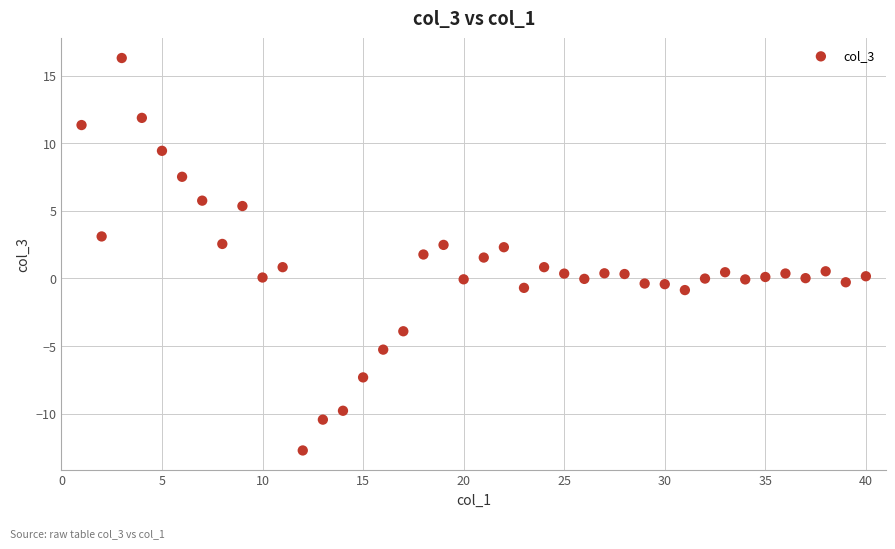

What is the range of X values (max minus min)?

39.0